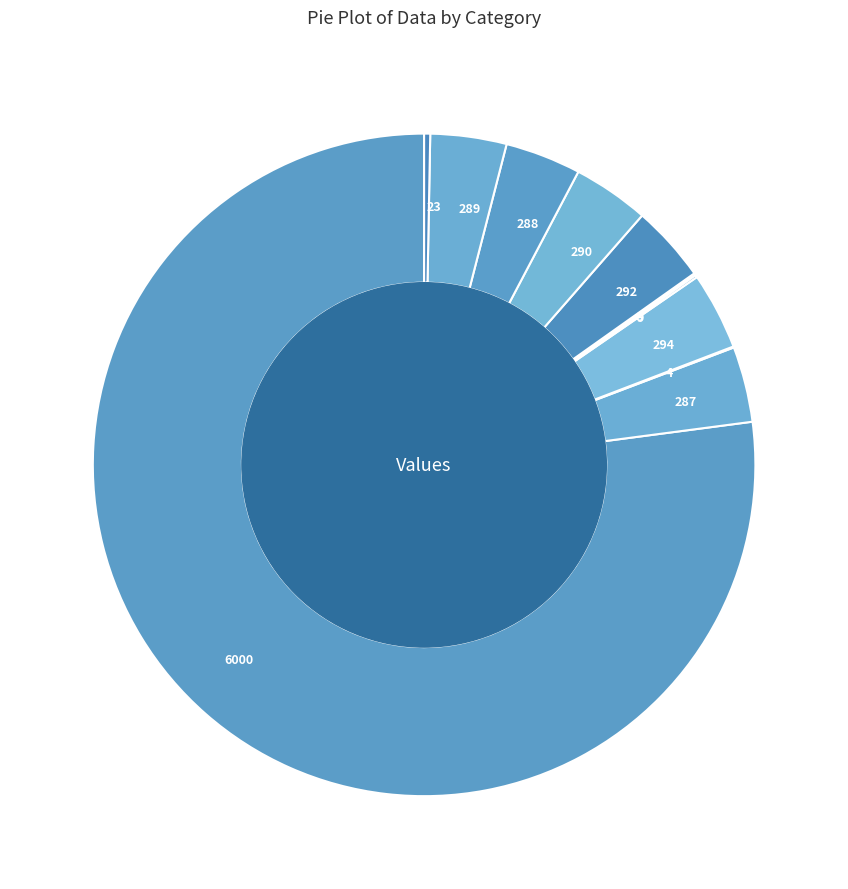

Which slice is the largest?

6000